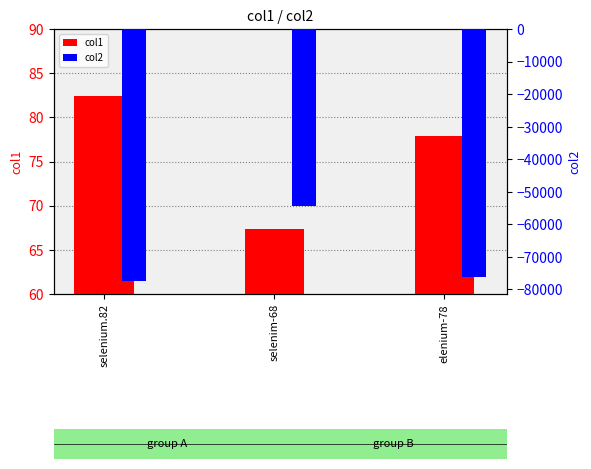

Reading left to right, list all the values displayed in this chart.

col1: selenium.82=82.4	selenim-68=67.4	elenium-78=77.8
col2: selenium.82=-77516.3	selenim-68=-54406.2	elenium-78=-76255.7